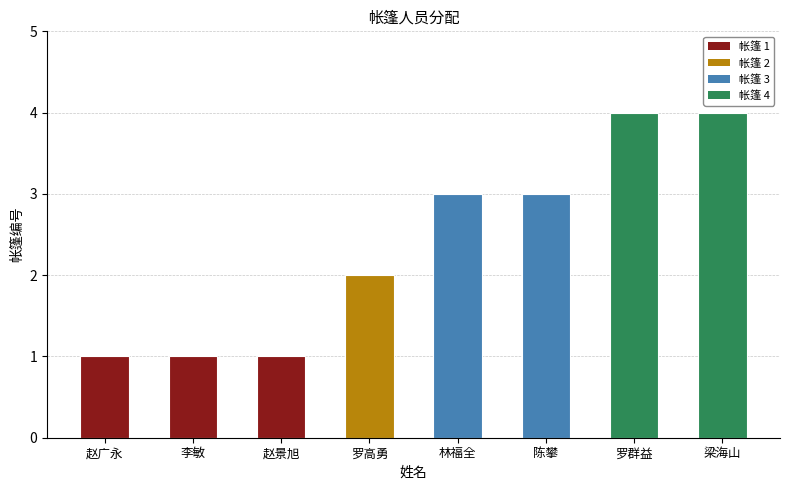

Does the chart contain stacked bars?

No